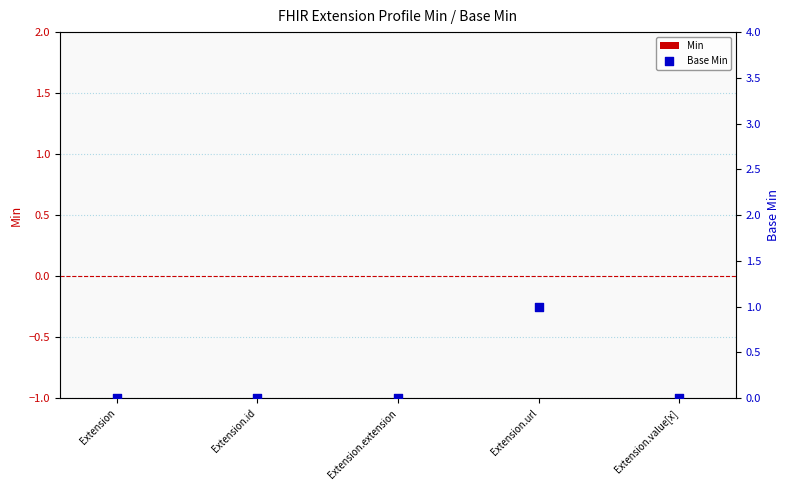

Which series has the largest Y range (max minus min)?

Base Min